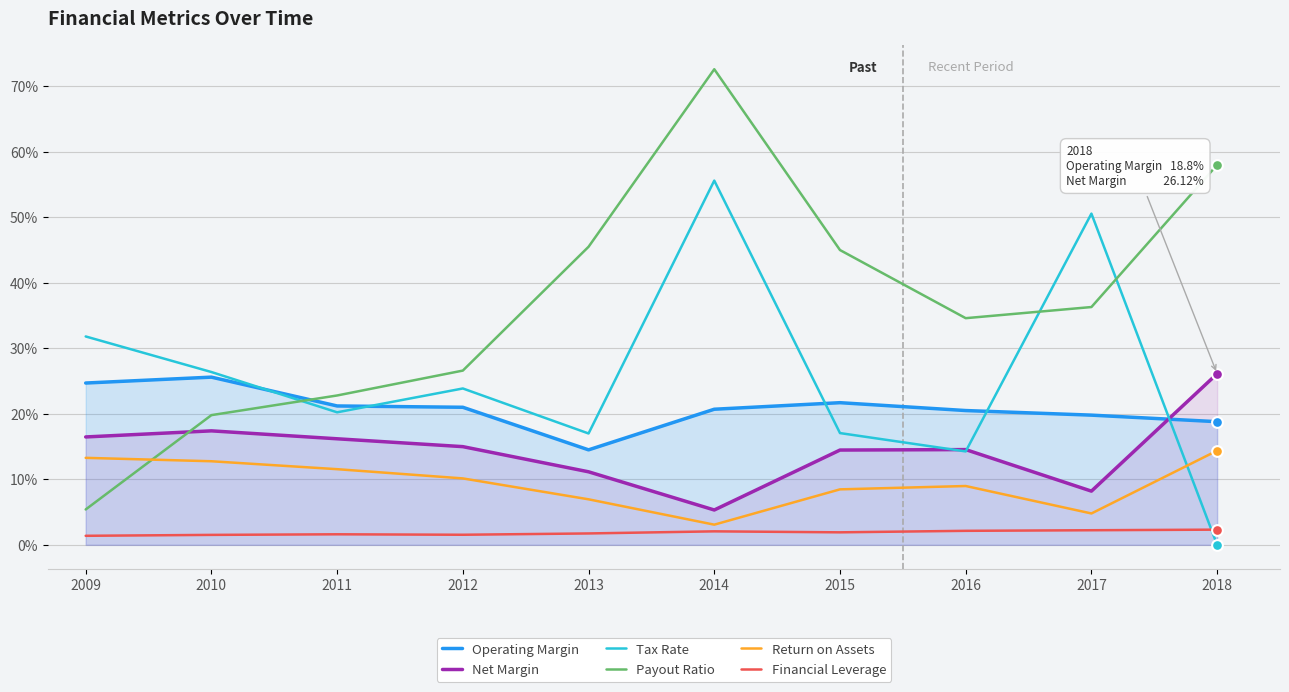

Which series has the largest total across all categories?

Payout Ratio